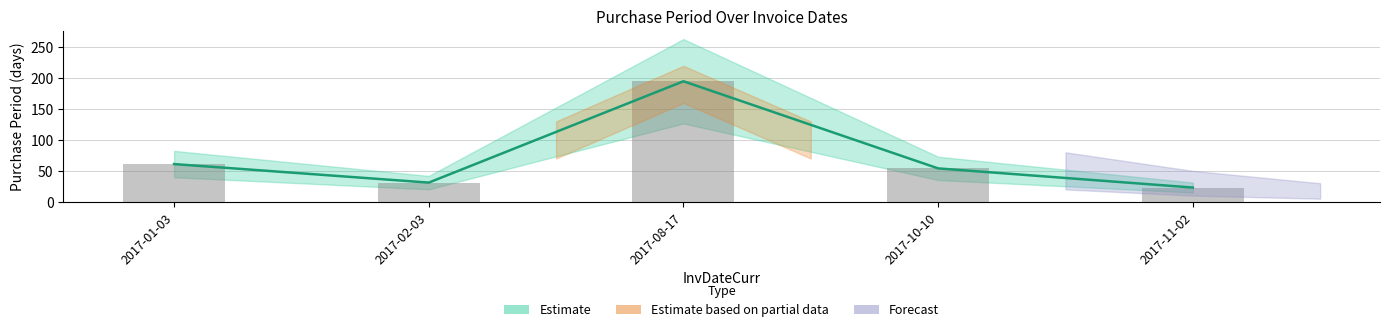

Reading right to left, extract all data points from this chart.

23	54	195	31	61